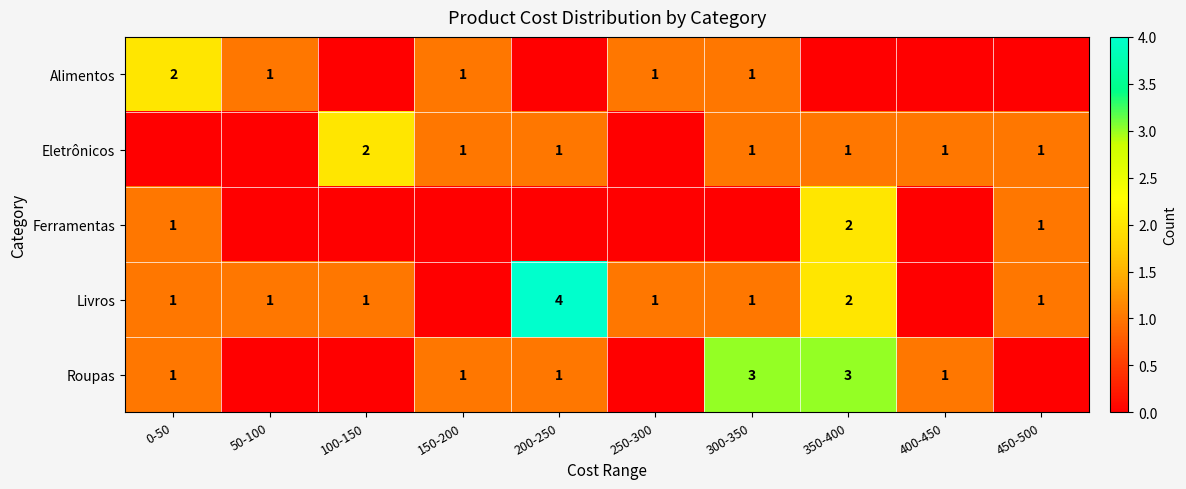

Is it true that Eletrônicos equals 0 at 150-200?

False